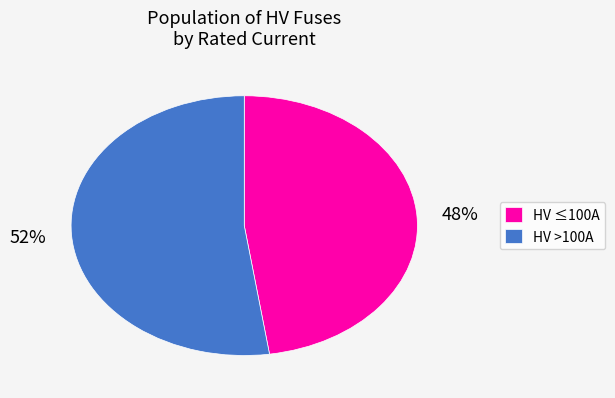

What is the largest slice in the pie chart?

HV >100A